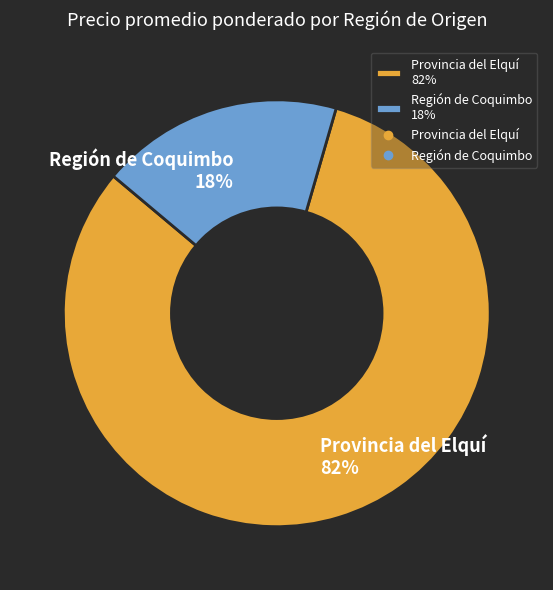

Between Región de Coquimbo 18% and Provincia del Elquí 82%, which is larger?

Provincia del Elquí 82%